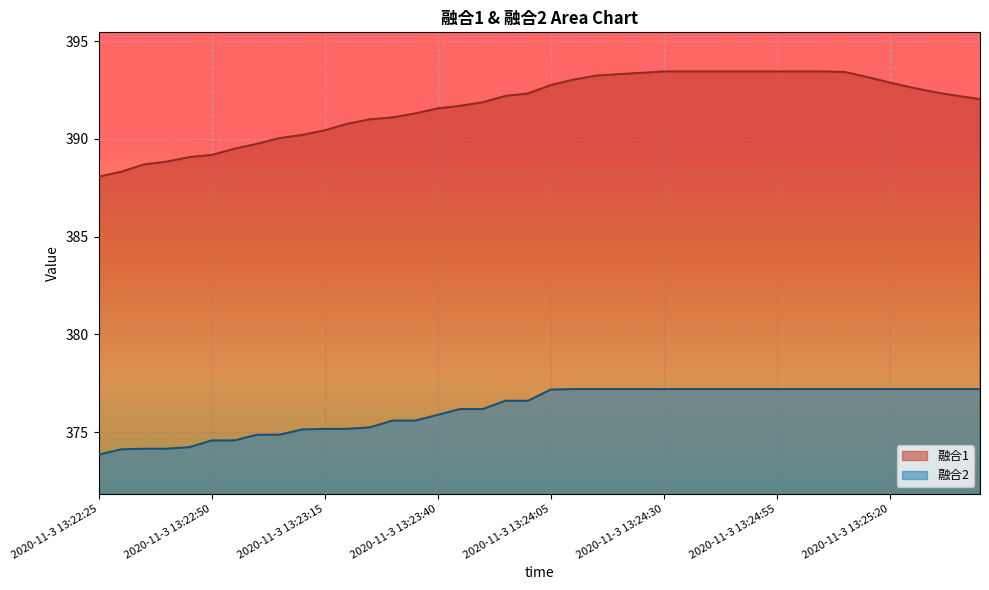

Reading left to right, extract all data points from this chart.

融合1: 388.1	388.3	388.7	388.8	389.1	389.2	389.5	389.7	390.0	390.2	390.4	390.8	391.0	391.1	391.3	391.6	391.7	391.9	392.2	392.3	392.7	393.0	393.2	393.3	393.4	393.4	393.4	393.4	393.4	393.4	393.4	393.4	393.4	393.4	393.2	392.9	392.6	392.4	392.2	392.0
融合2: 373.9	374.1	374.2	374.2	374.2	374.6	374.6	374.9	374.9	375.1	375.2	375.2	375.2	375.6	375.6	375.9	376.2	376.2	376.6	376.6	377.2	377.2	377.2	377.2	377.2	377.2	377.2	377.2	377.2	377.2	377.2	377.2	377.2	377.2	377.2	377.2	377.2	377.2	377.2	377.2